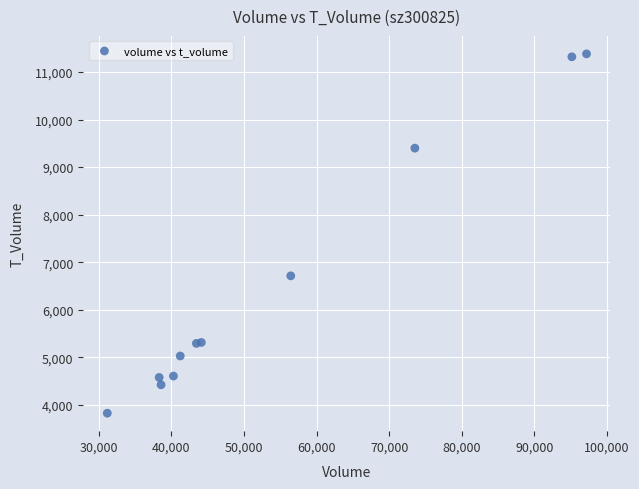

What Y value in the scatter plot is closest to 7603?

6714